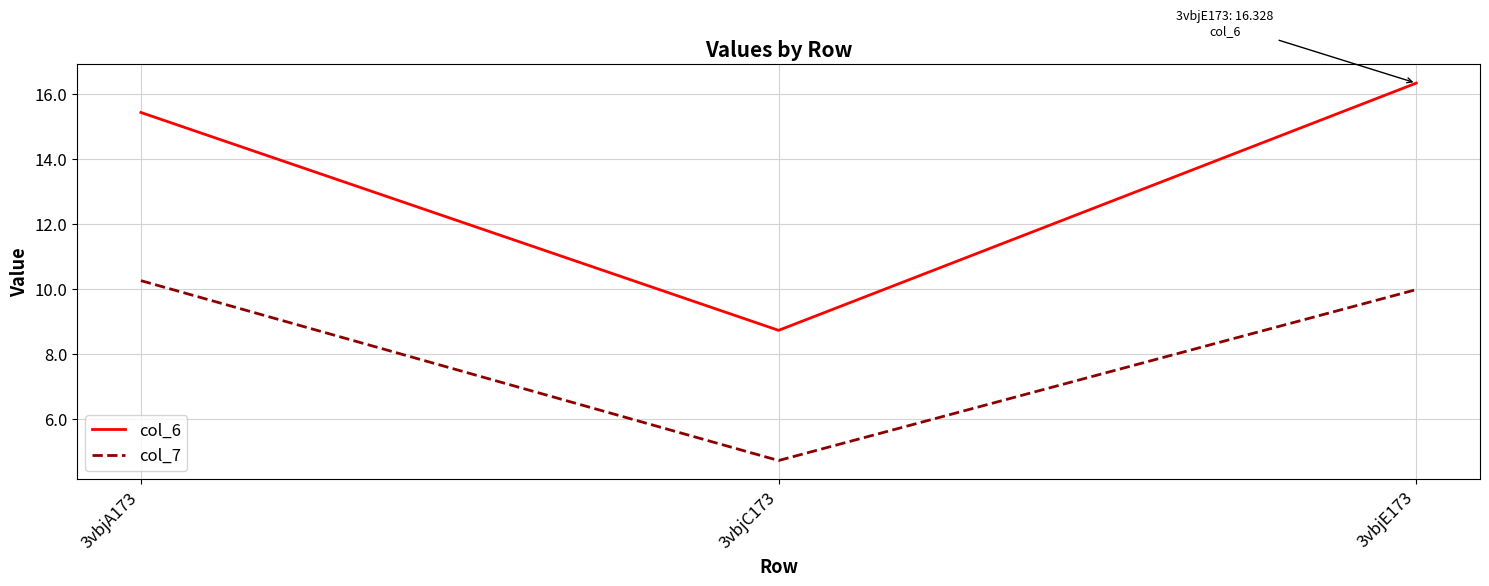

Count the number of categories in the chart.

3